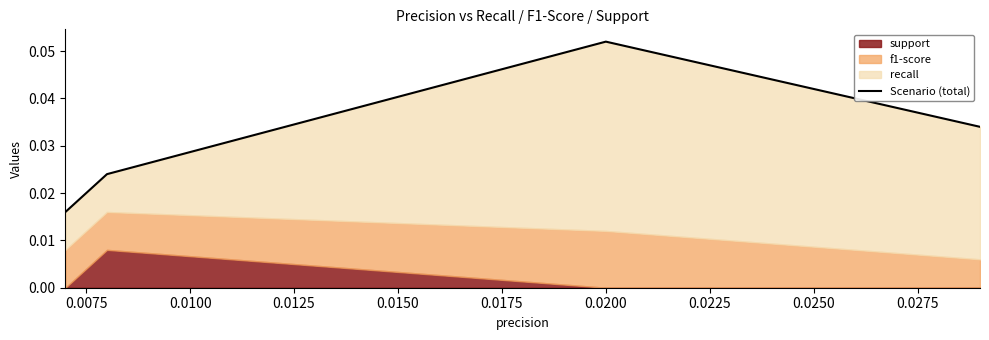

What is the sum of the values at 0.0075 and 0.0125?

0.1